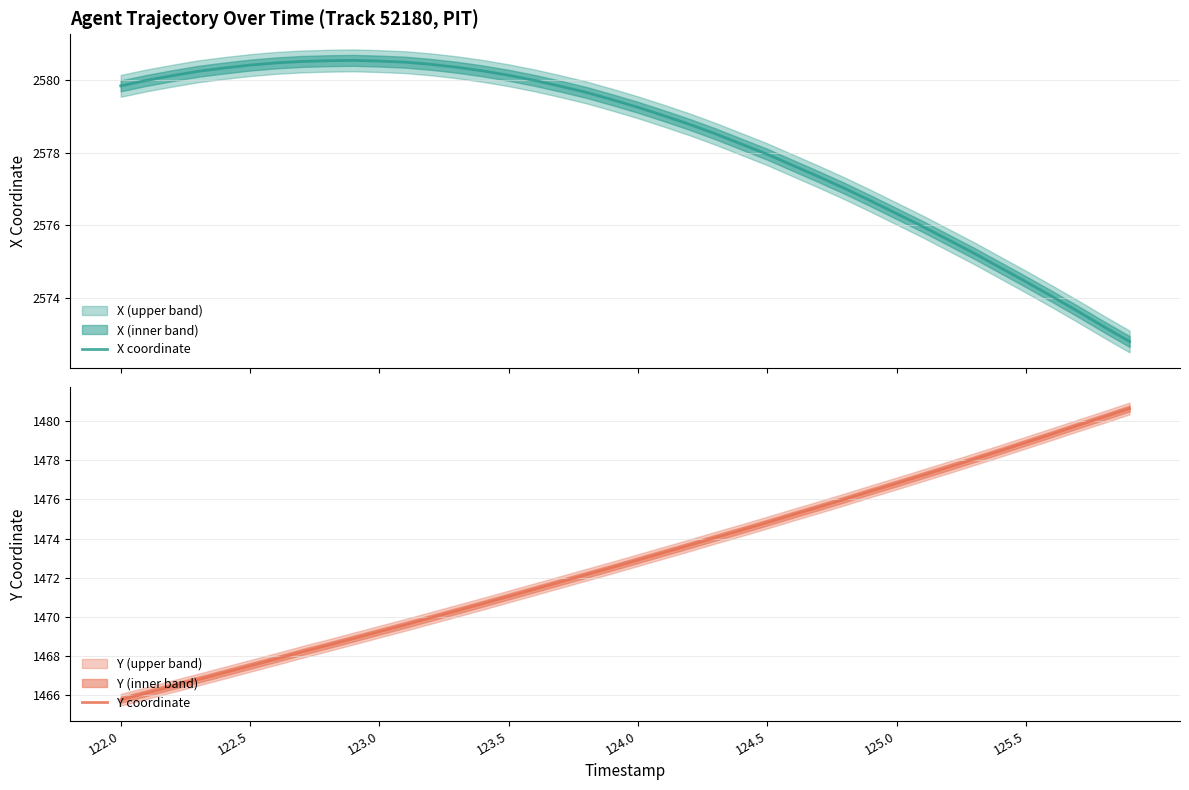

What is the lowest value of the X coordinate series?

2572.8